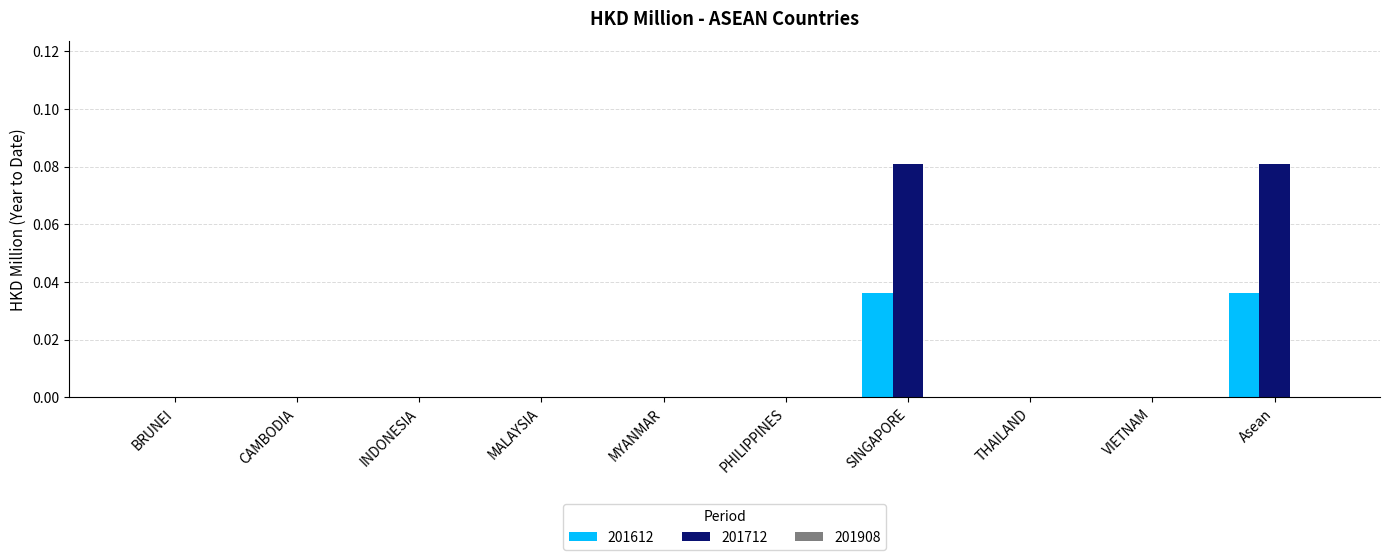

Is it true that 201612 equals 0.0 at MALAYSIA?

True